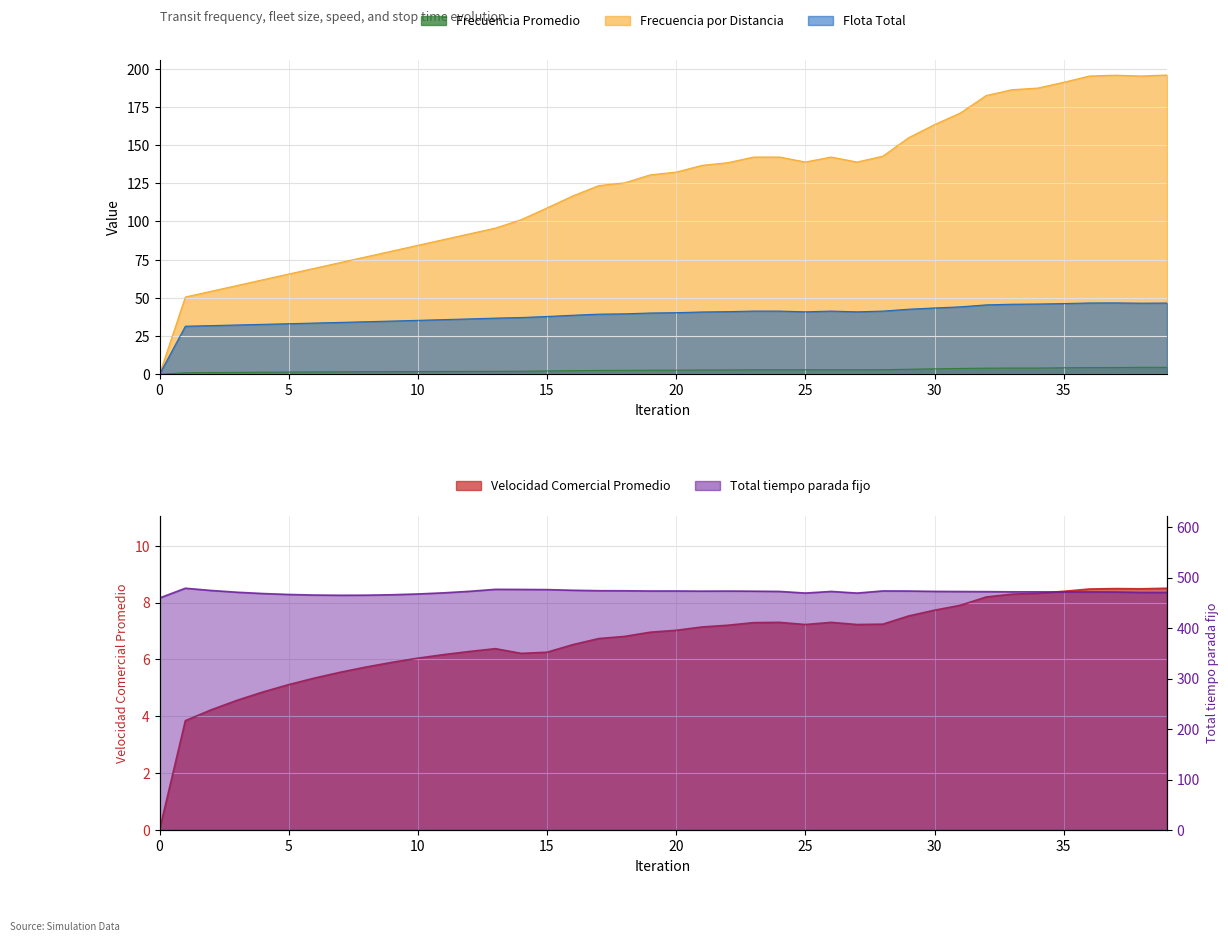

How many lines are shown in the chart?

5